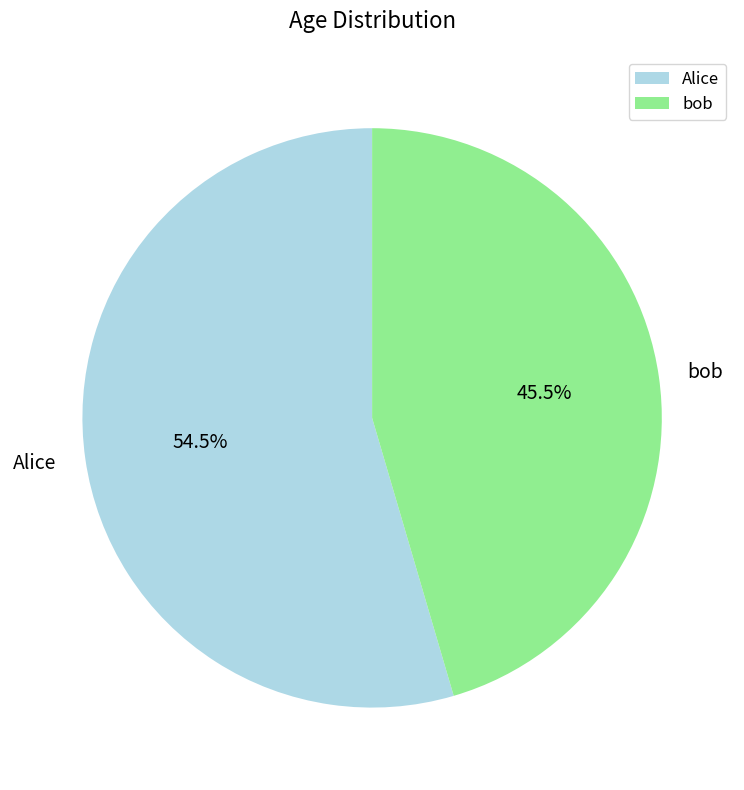

How much of the chart is everything except Alice?

45.5%